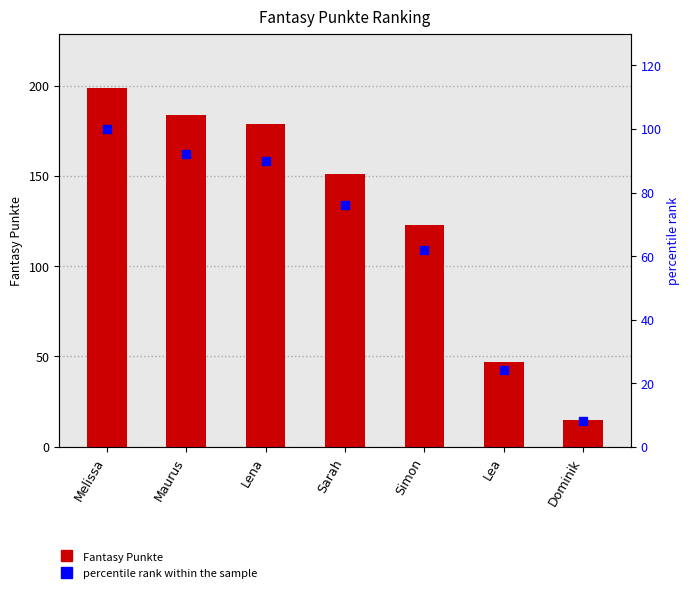

Which series reaches the minimum Y coordinate?

percentile rank within the sample